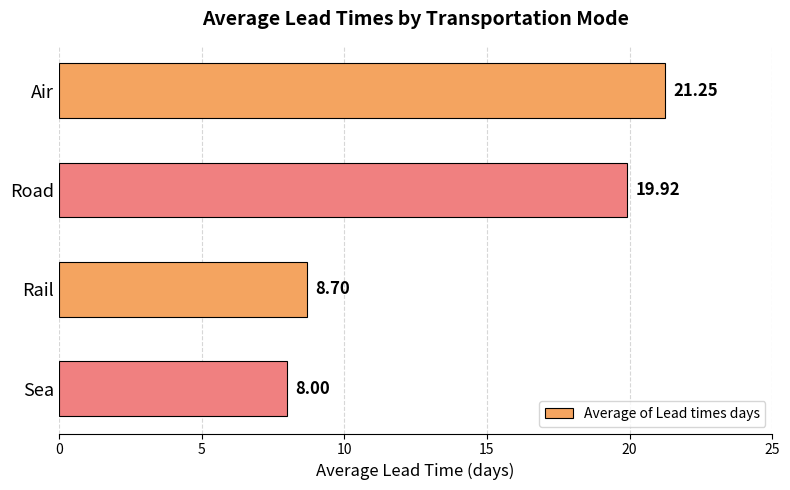

What is the label of the 2nd bar from the bottom?

Rail